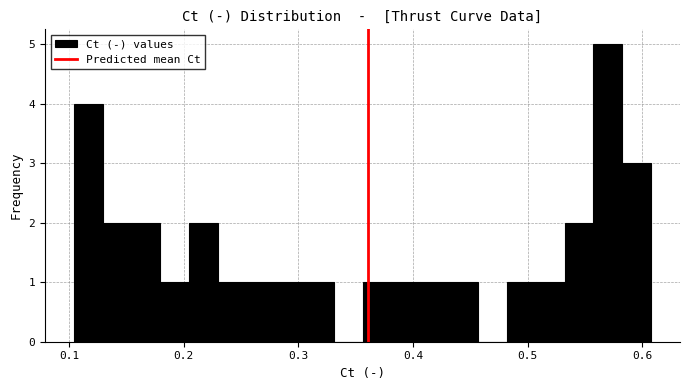

Around what value on the x-axis is the tallest bar? Give the approximate position of its centre, as read against the axis.

0.57